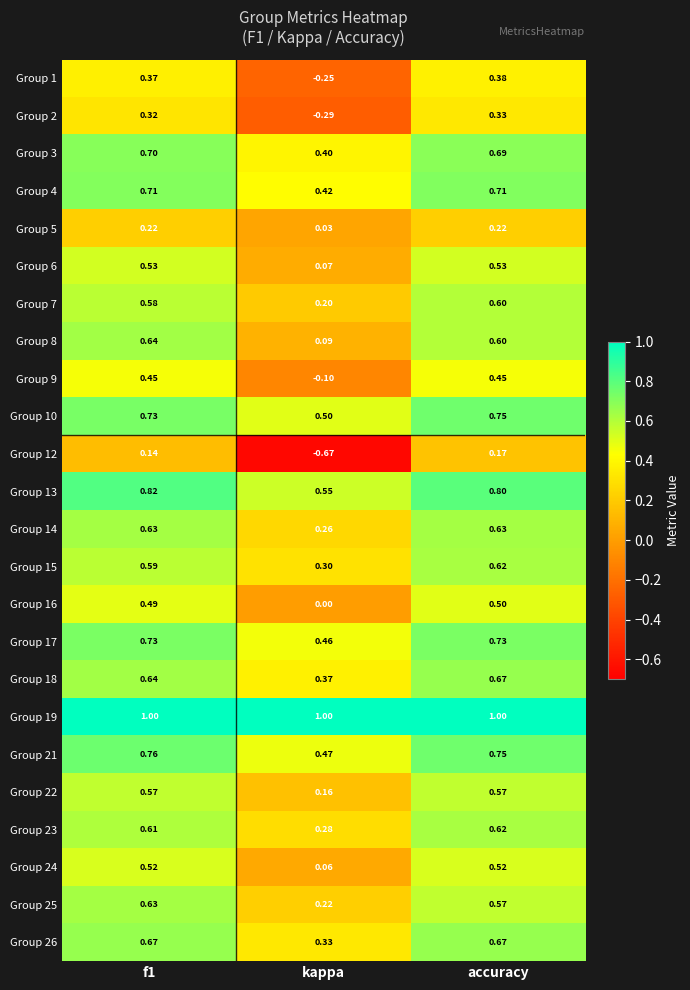

At kappa, list the series in order from largest to smallest.

Group 19, Group 13, Group 10, Group 21, Group 17, Group 4, Group 3, Group 18, Group 26, Group 15, Group 23, Group 14, Group 25, Group 7, Group 22, Group 8, Group 6, Group 24, Group 5, Group 16, Group 9, Group 1, Group 2, Group 12